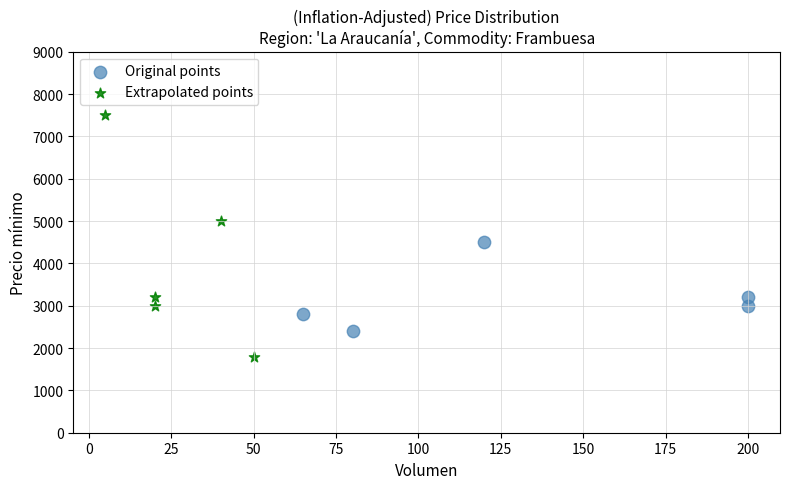

Which series contains the highest Y value?

Extrapolated points